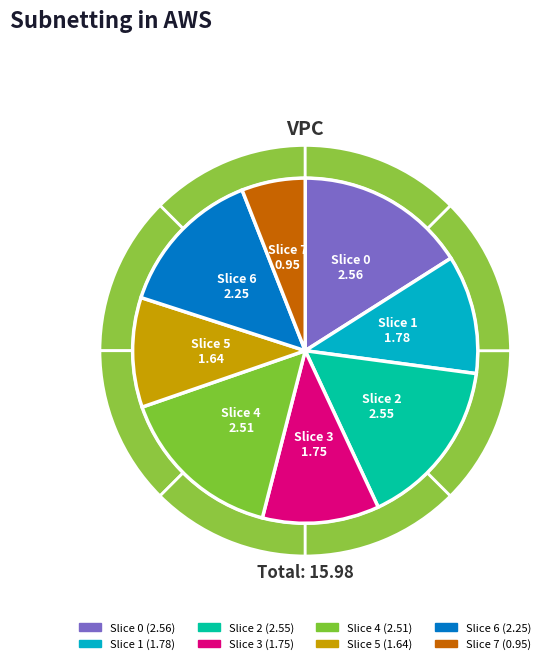

Rank the categories by value from highest to lowest.

0, 2, 4, 6, 1, 3, 5, 7